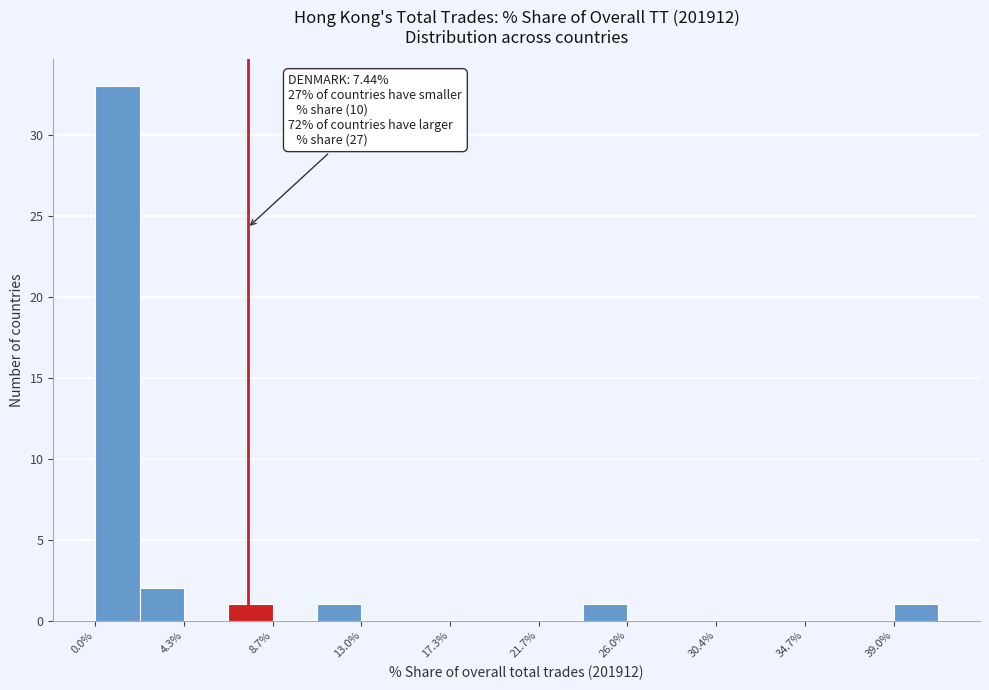

Which range on the x-axis has the tallest bar?

0.0 to 2.0